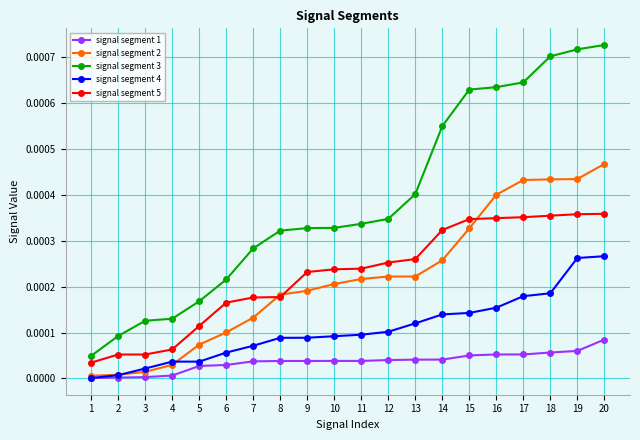

How many lines are shown in the chart?

5